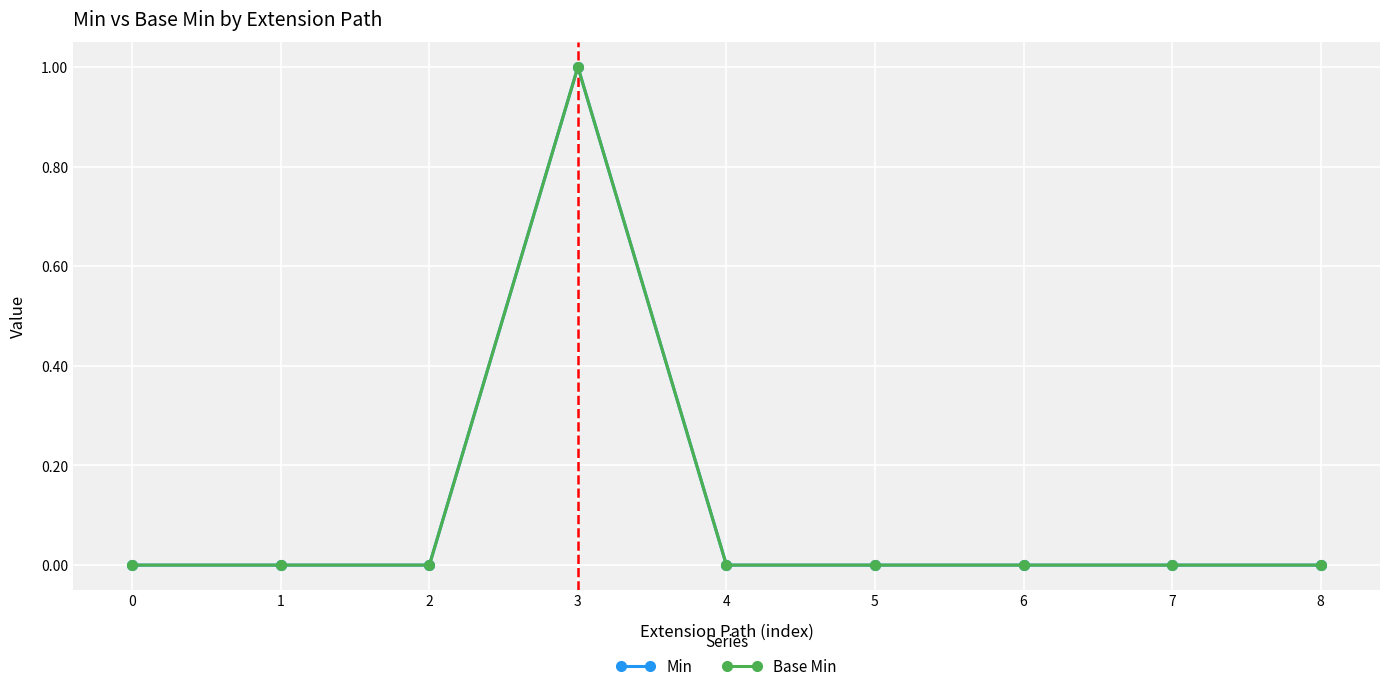

True or false: Base Min and Min cross at least once.

False